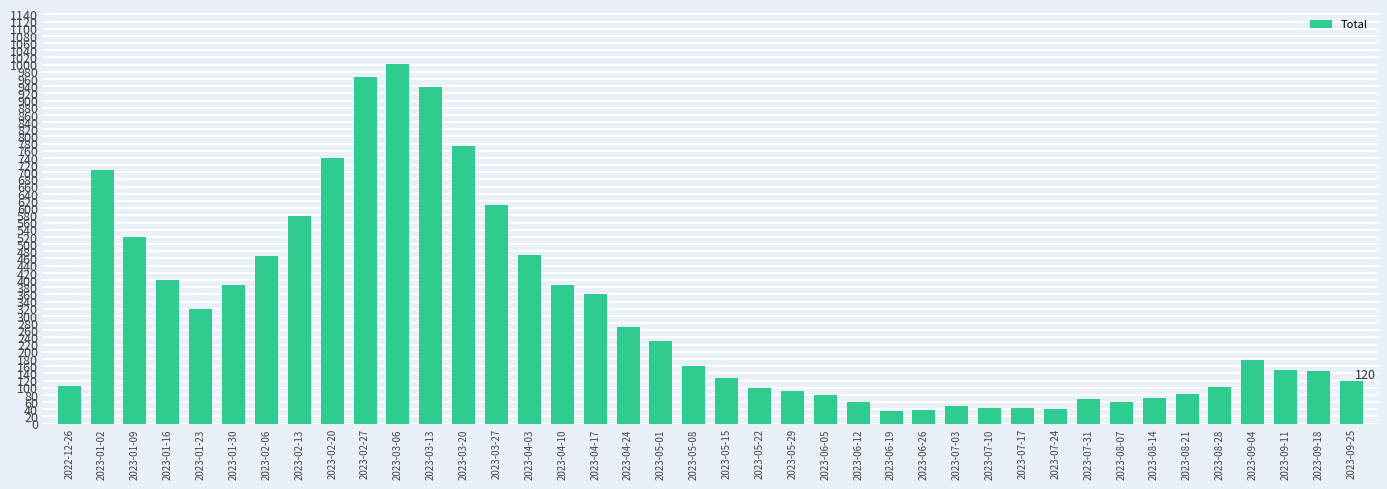

Is it true that the value at 2023-03-06 is 1003?

True